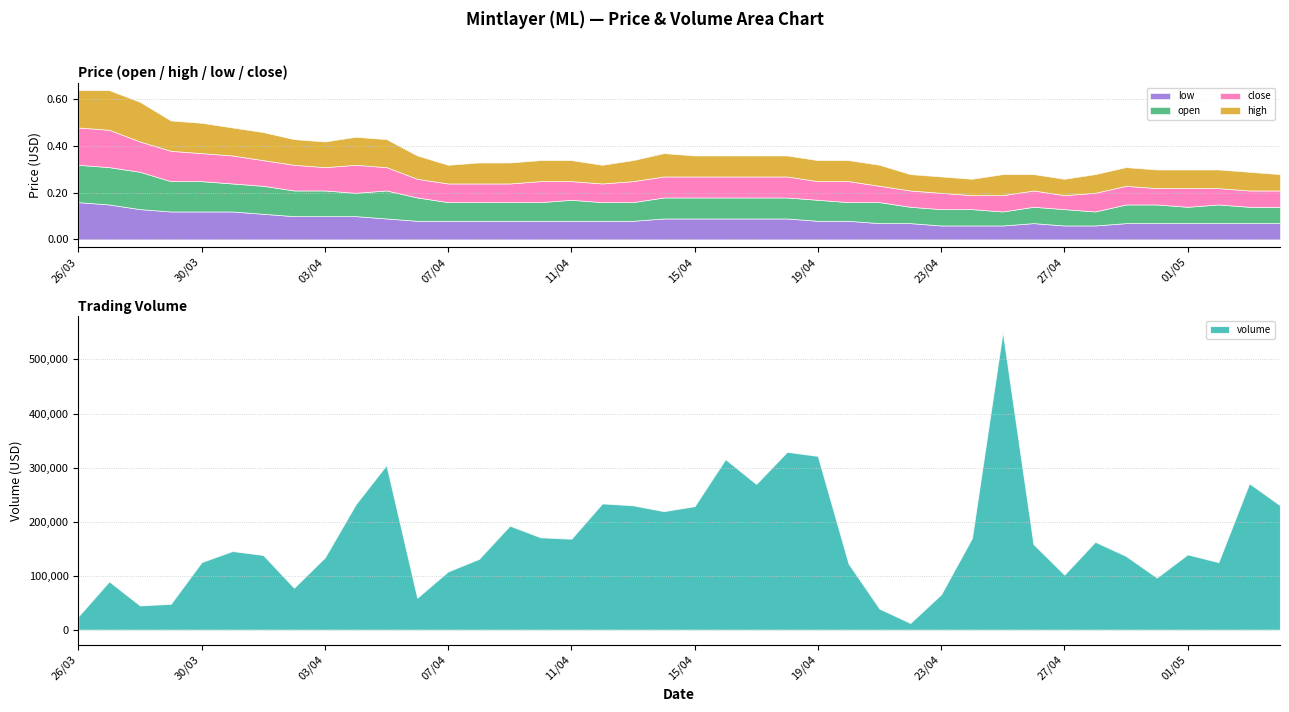

What is the minimum value shown in the chart?

0.1